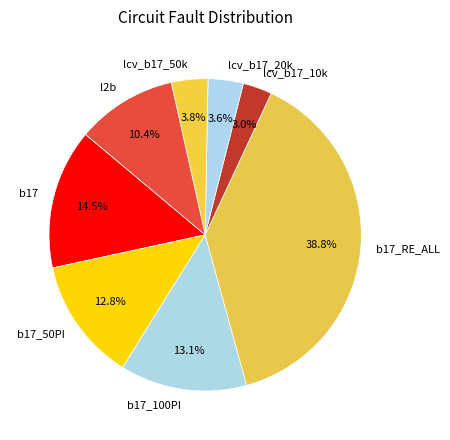

Does lcv_b17_20k represent more than half of the total?

No